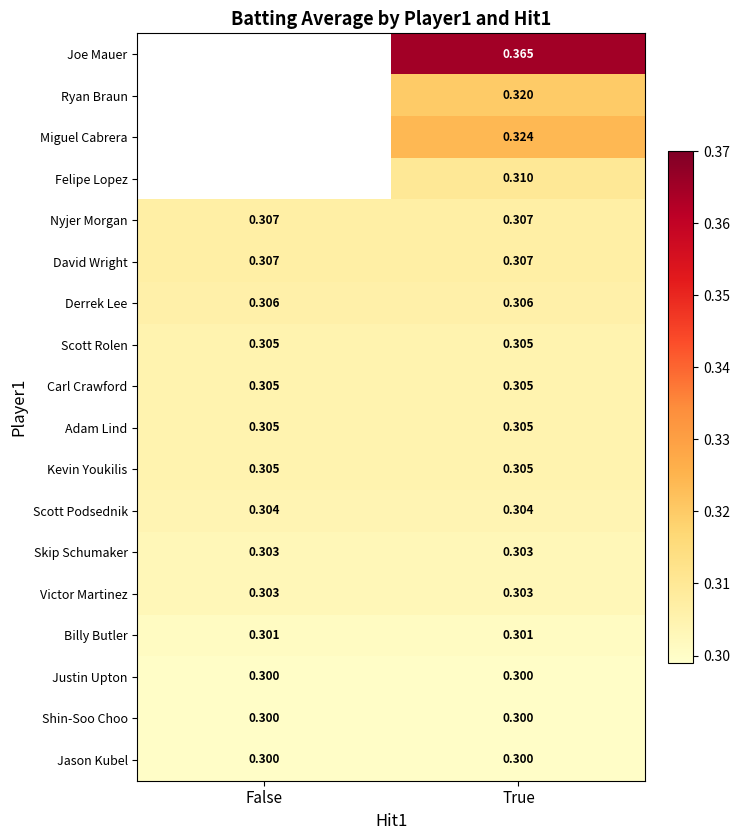

What is the sum of the Jason Kubel values at True and False?

0.6